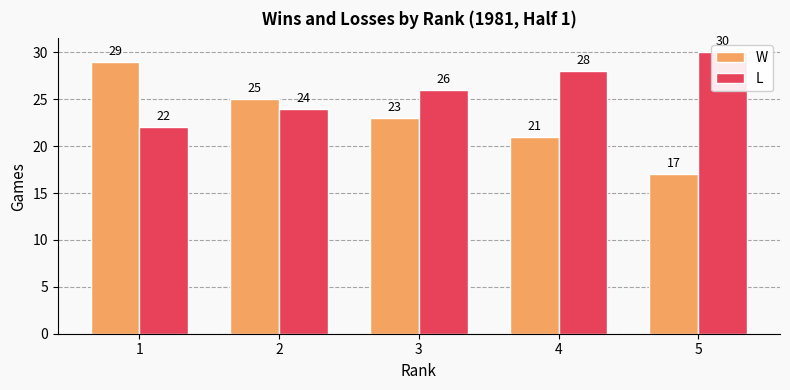

The value of L at 3 is 26. True or false?

True